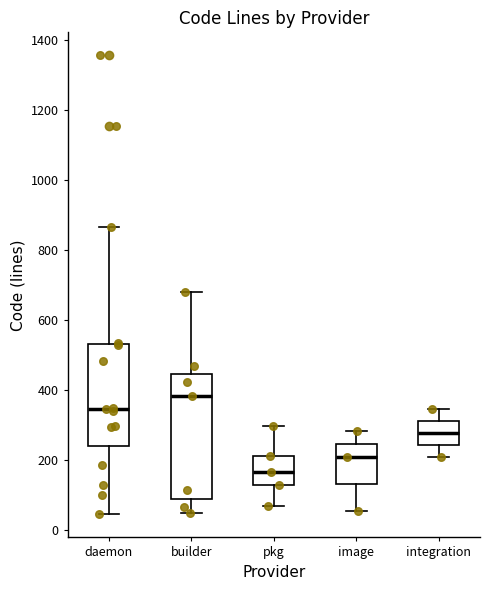

Reading left to right, transcribe this box plot: for each box, give where its median line is, the range the box spans, and where its two whiskers end, as read against the y-axis. The values are not printed on the chart, so give them approximately, as read against the axis.

daemon: median 340, box 240 to 540, whiskers 40 to 860
builder: median 380, box 100 to 440, whiskers 40 to 680
pkg: median 160, box 140 to 220, whiskers 60 to 300
image: median 200, box 140 to 240, whiskers 60 to 280
integration: median 280, box 240 to 320, whiskers 200 to 340